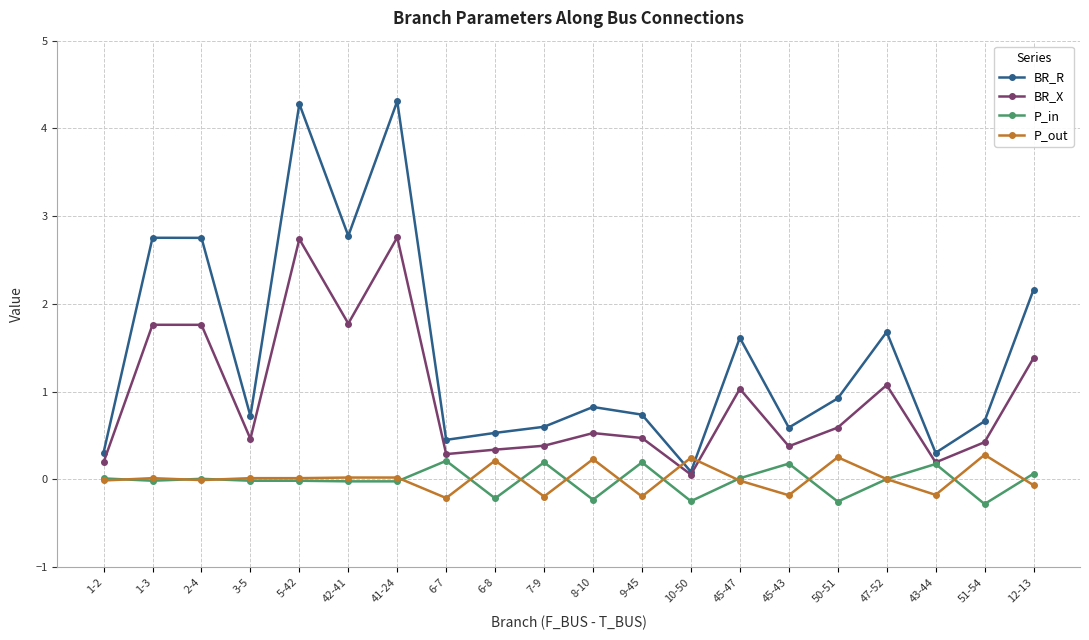

True or false: P_out has a value of -0.2 at 7-9.

True